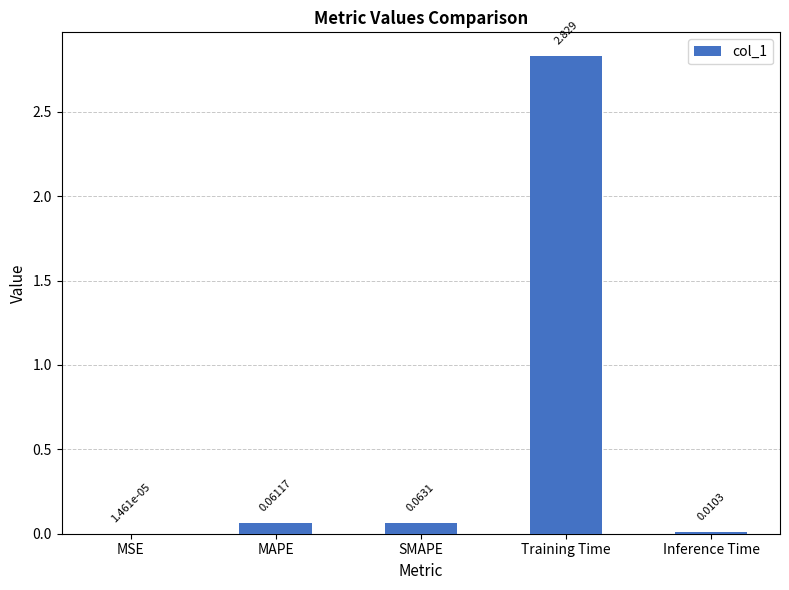

Between Inference Time and MSE, which is larger?

Inference Time